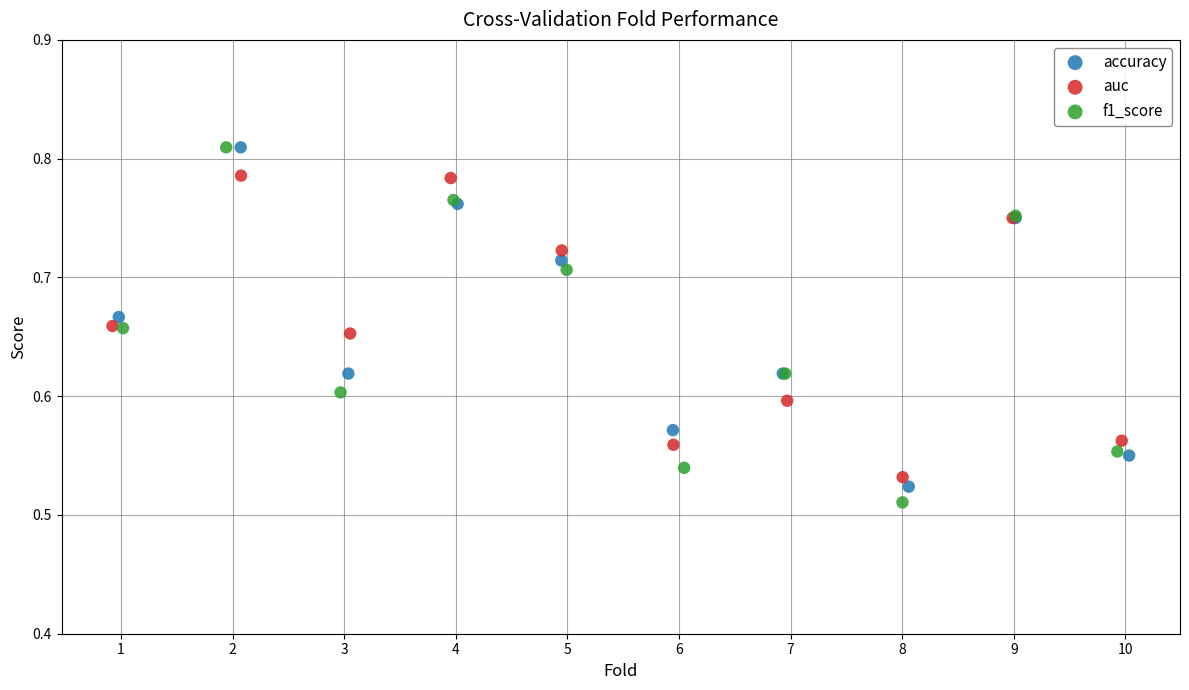

Which series has the largest Y range (max minus min)?

f1_score